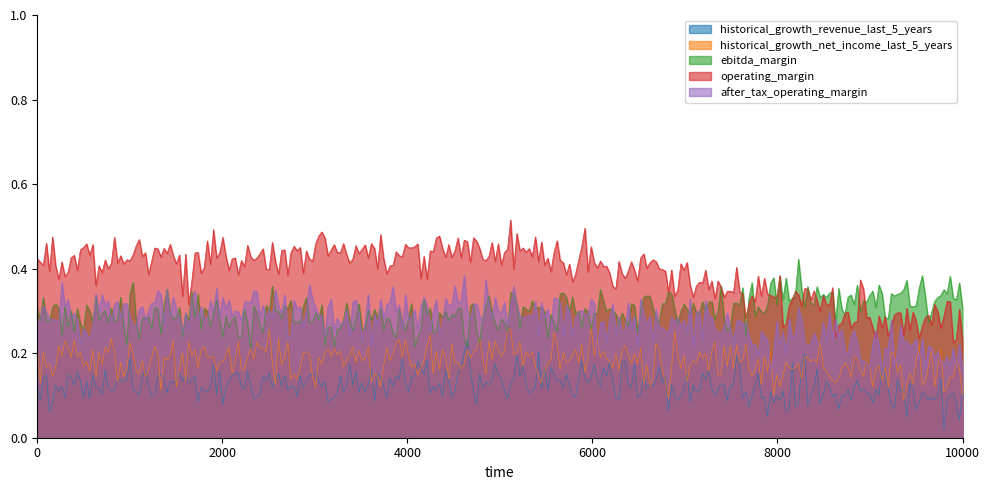

List the series in order of their overall mean, lowest first.

historical_growth_revenue_last_5_years, historical_growth_net_income_last_5_years, after_tax_operating_margin, ebitda_margin, operating_margin